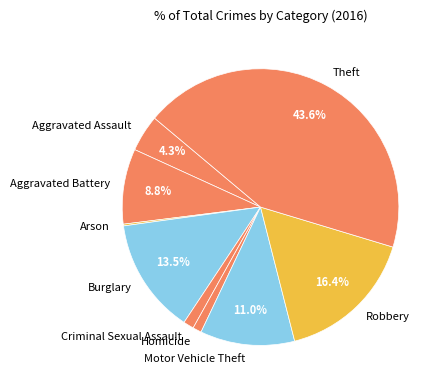

Which slice is the largest?

Theft